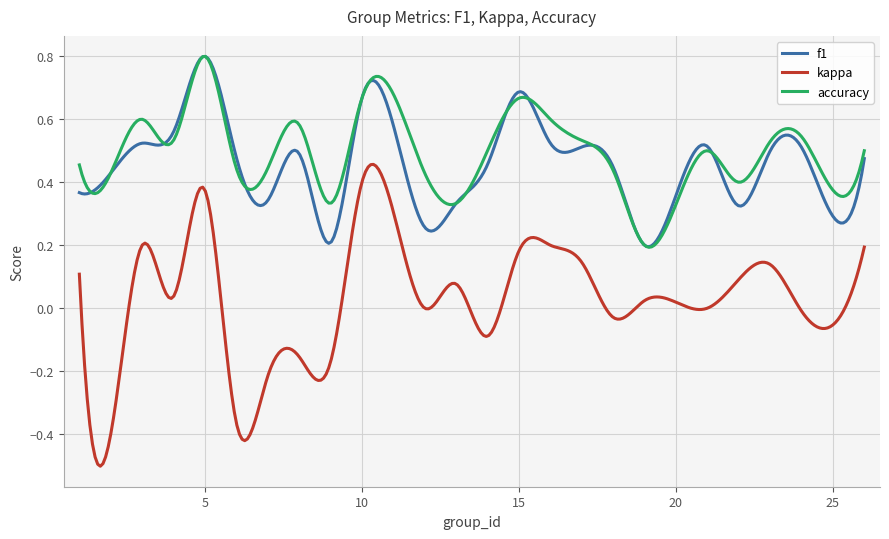

True or false: kappa and accuracy intersect in this chart.

False